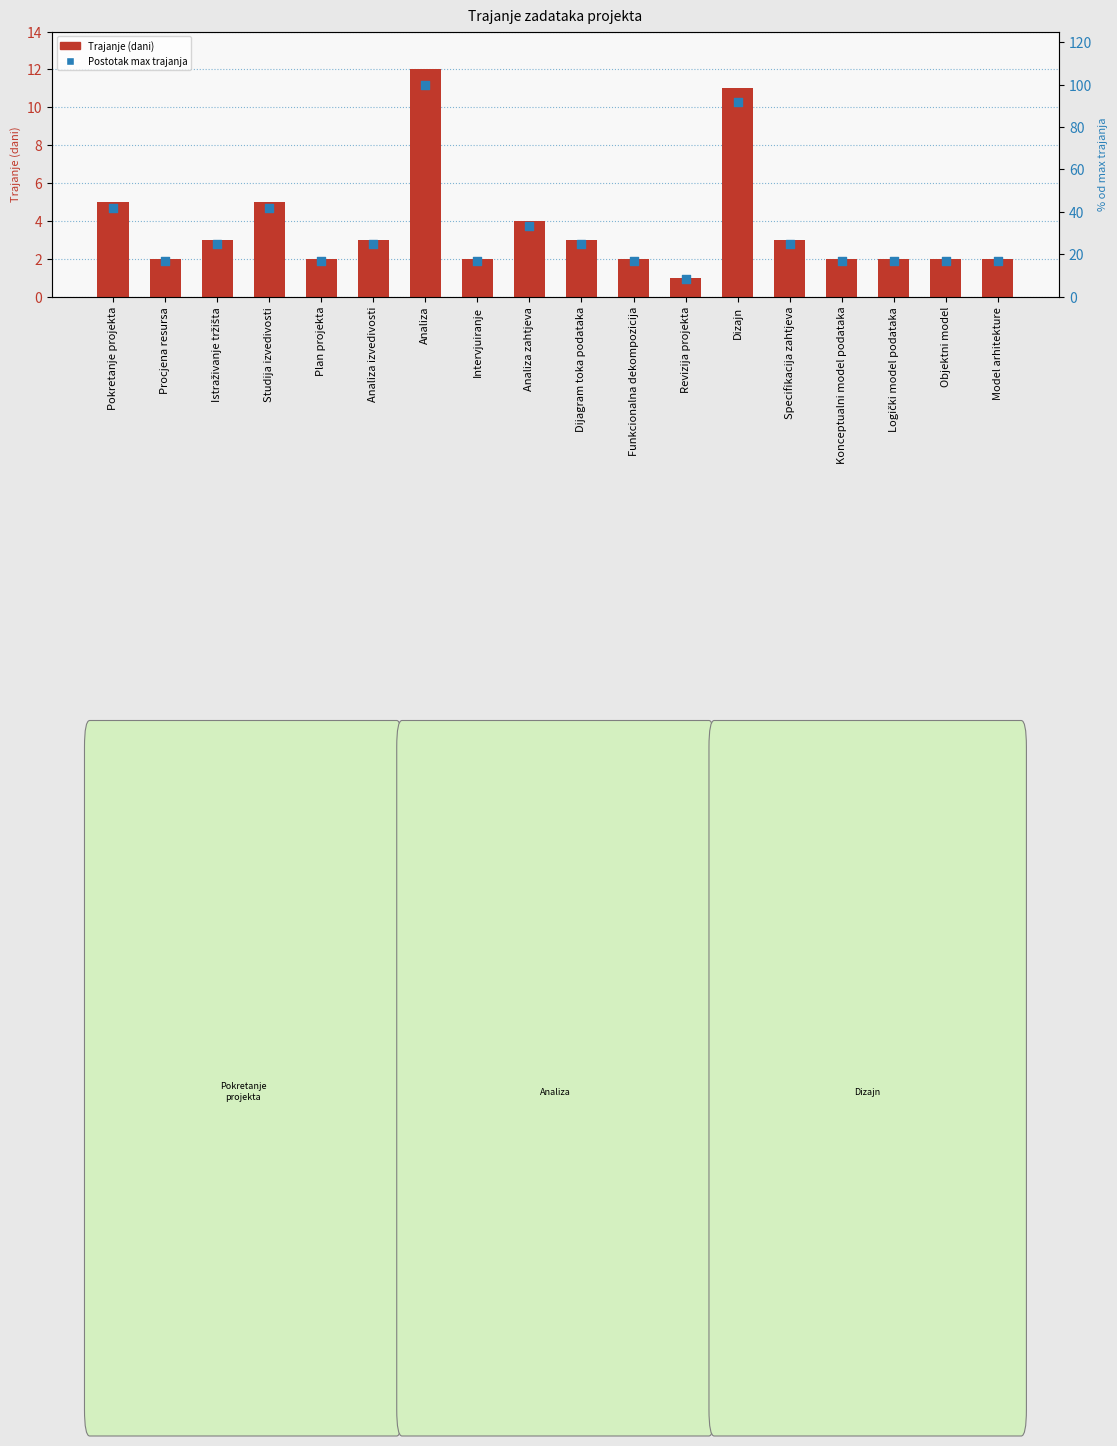

At which category is the sum across all series the highest?

Analiza